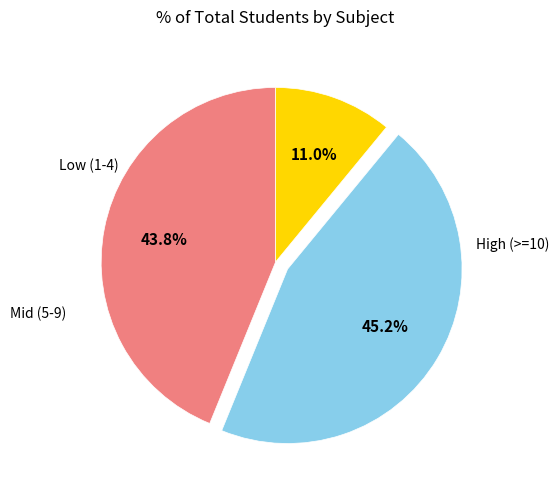

Is there any slice that represents more than half of the pie?

No